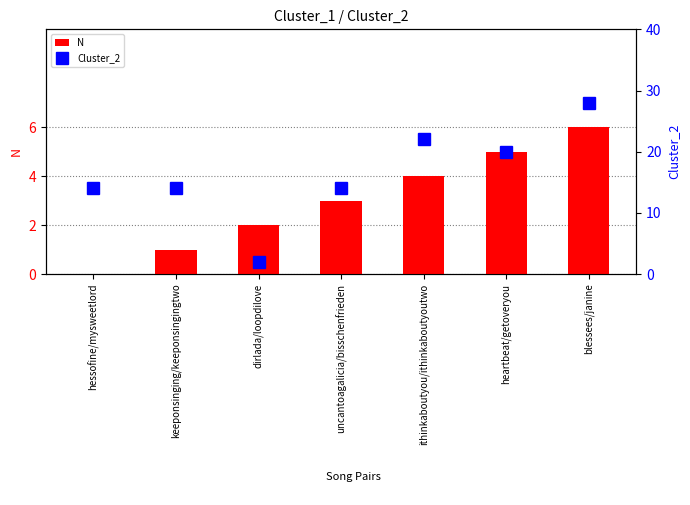

Which series changed the most between uncantoagalicia/bisschenfrieden and heartbeat/getoveryou?

Cluster_2